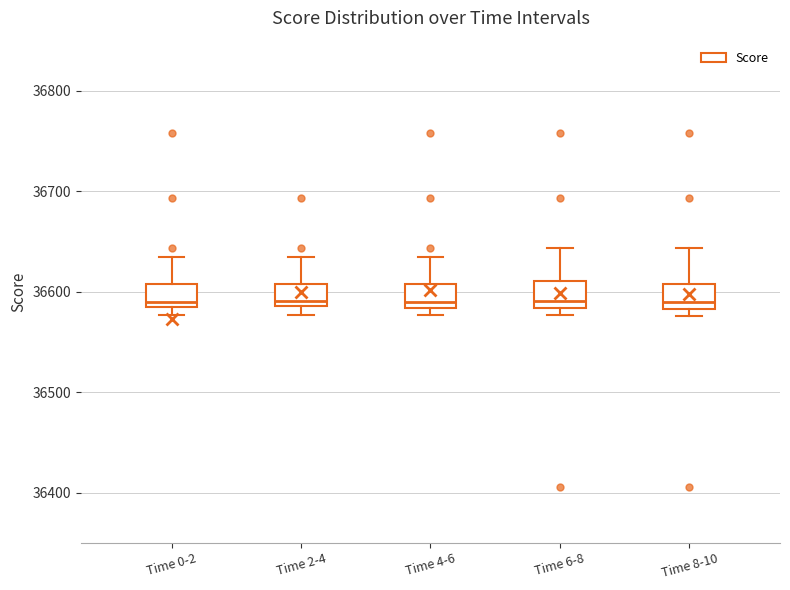

Reading left to right, transcribe this box plot: for each box, give where its median line is, the range the box spans, and where its two whiskers end, as read against the y-axis. The values are not printed on the chart, so give them approximately, as read against the axis.

Time 0-2: median 36590, box 36580 to 36610, whiskers 36580 (just below the box's lower edge) to 36640
Time 2-4: median 36590 (just above the box's lower edge), box 36590 to 36610, whiskers 36580 to 36640
Time 4-6: median 36590, box 36580 to 36610, whiskers 36580 (just below the box's lower edge) to 36640
Time 6-8: median 36590, box 36580 to 36610, whiskers 36580 (just below the box's lower edge) to 36640
Time 8-10: median 36590, box 36580 to 36610, whiskers 36580 (just below the box's lower edge) to 36640